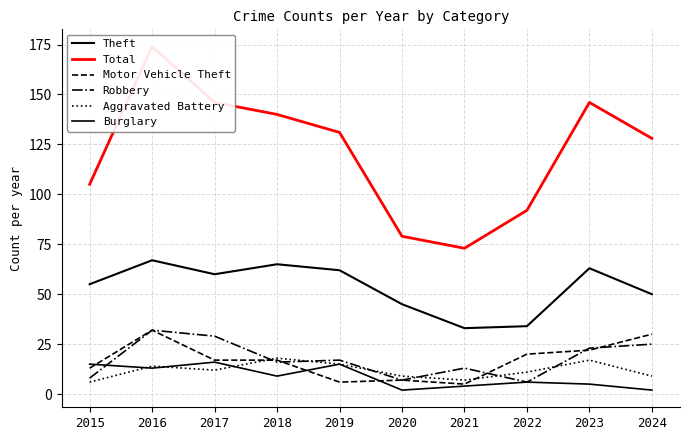

The Aggravated Battery series shows 15 at 2019. True or false?

True